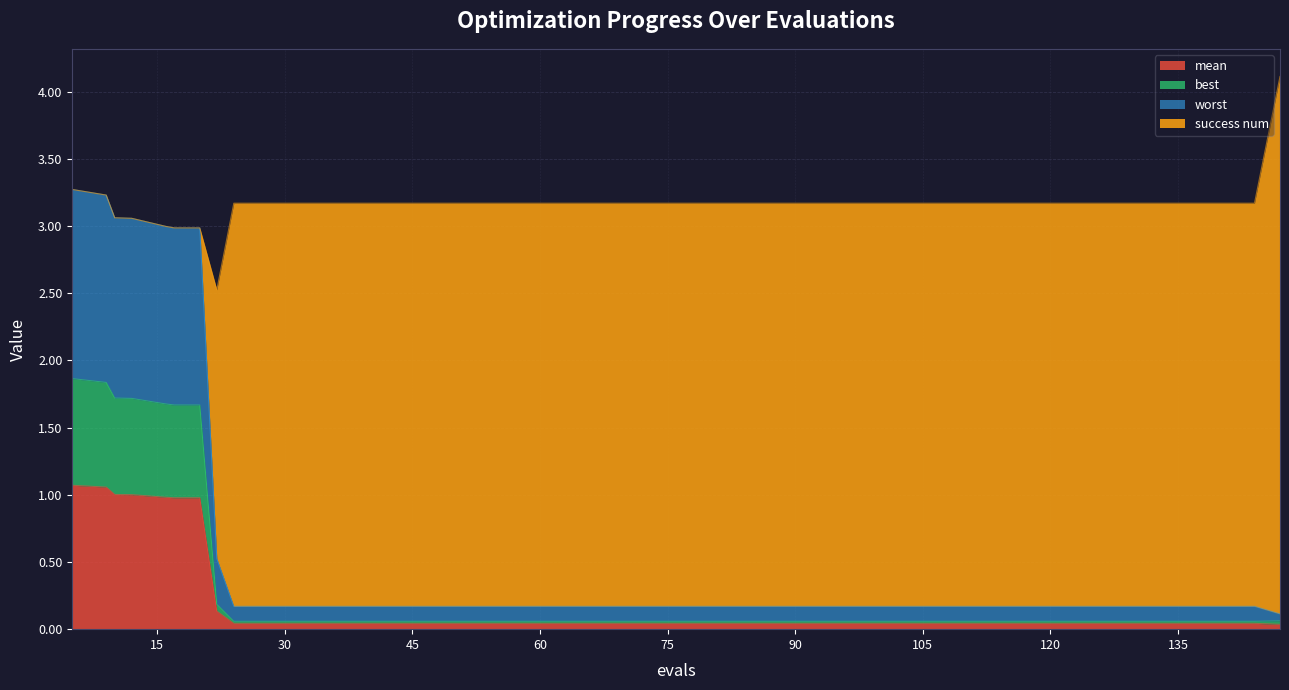

Is it true that best equals 0.1 at 108?

False